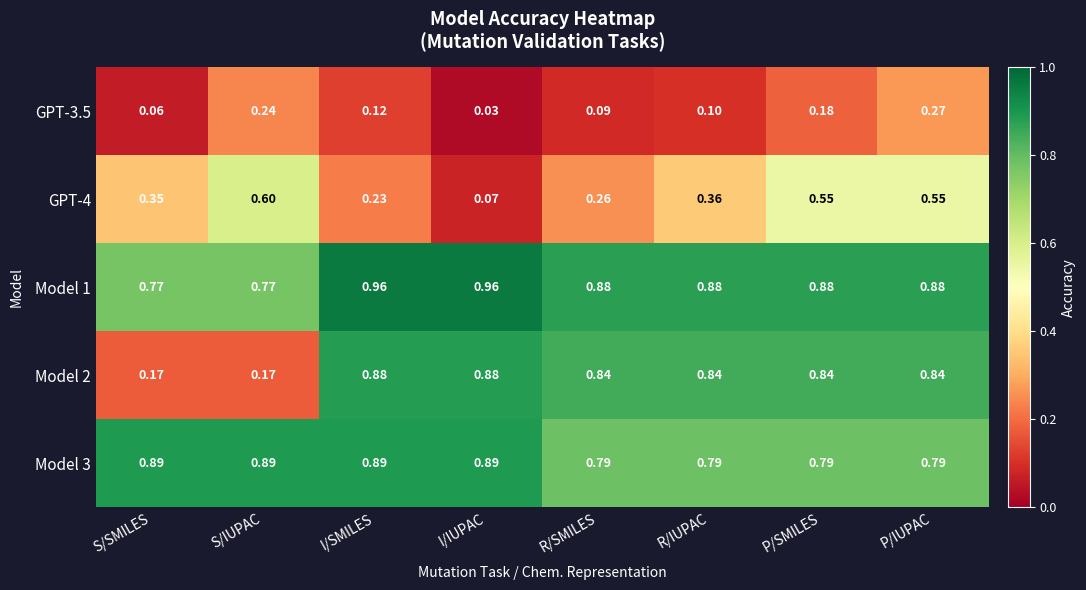

At which category is the sum across all series the highest?

P/IUPAC